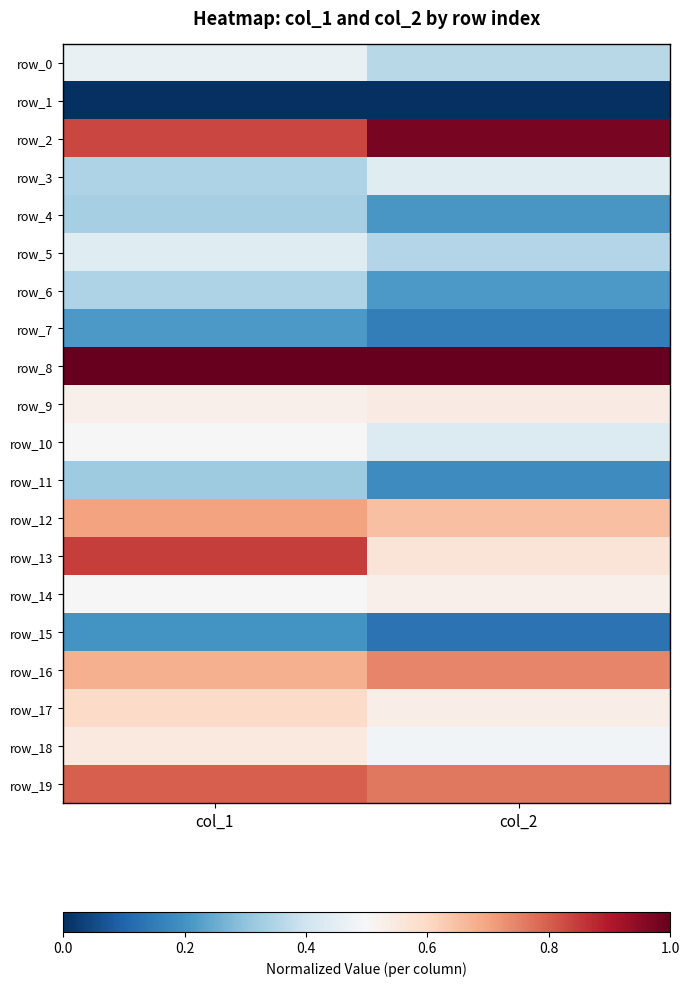

What is the difference between the highest and lowest values at col_2?

1.0